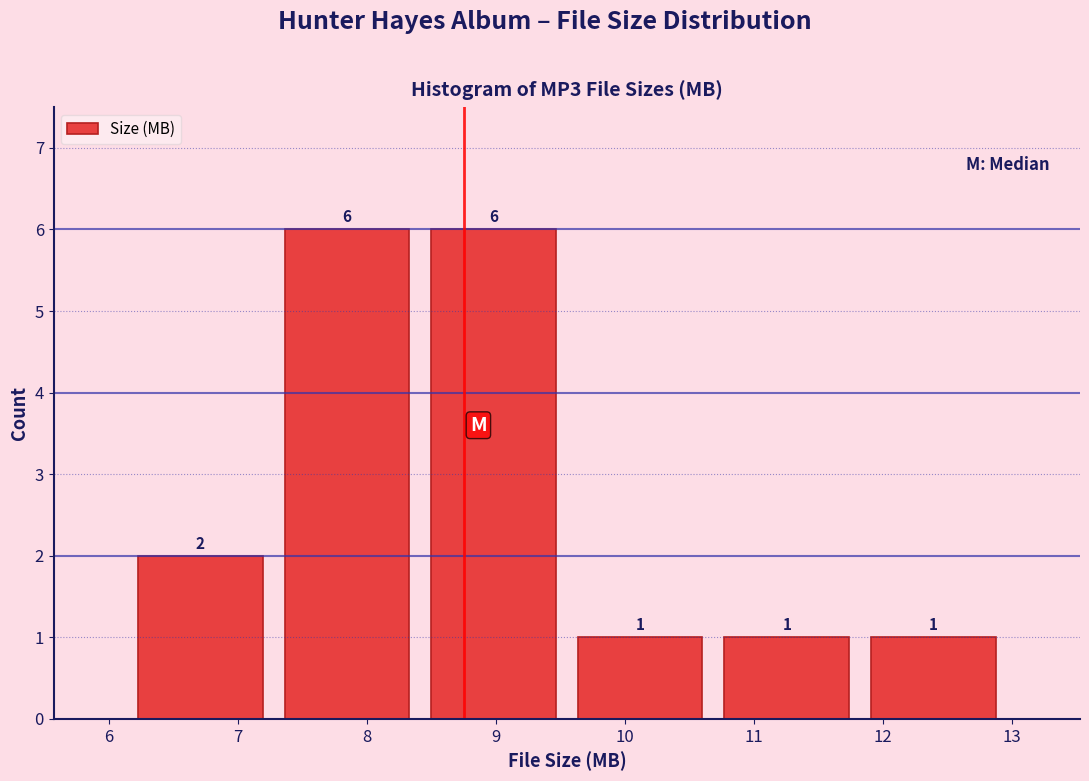

Reading left to right, list every bar in this chart as the range it spans on the x-axis followed by its height. The bar edges are not printed on the chart, so give them approximately, as read against the axis.

6.1 to 7.3: 2
7.3 to 8.4: 6
8.4 to 9.6: 6
9.6 to 10.7: 1
10.7 to 11.8: 1
11.8 to 13.0: 1